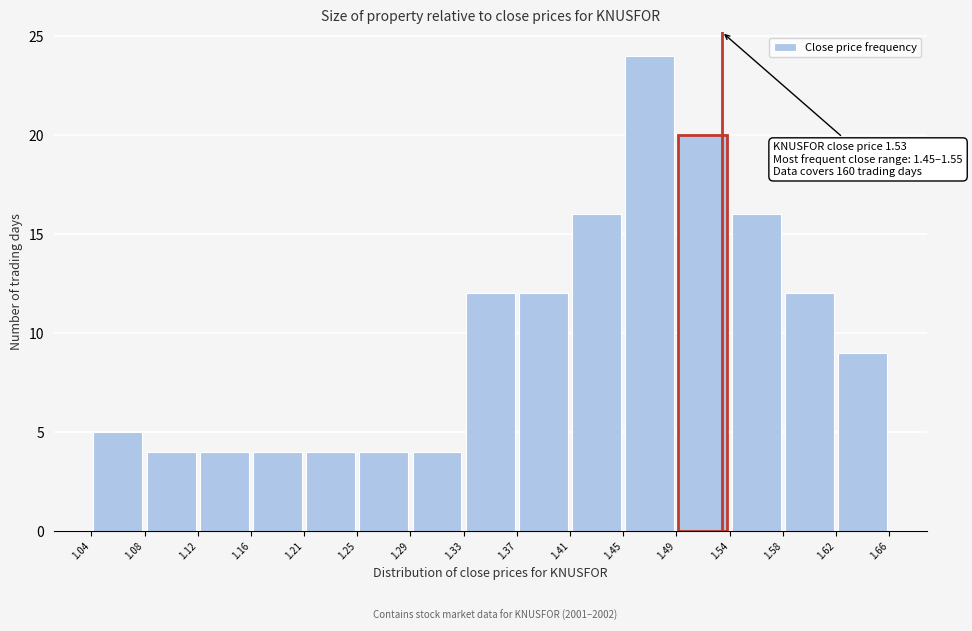

Which range on the x-axis has the tallest bar?

1.45 to 1.49